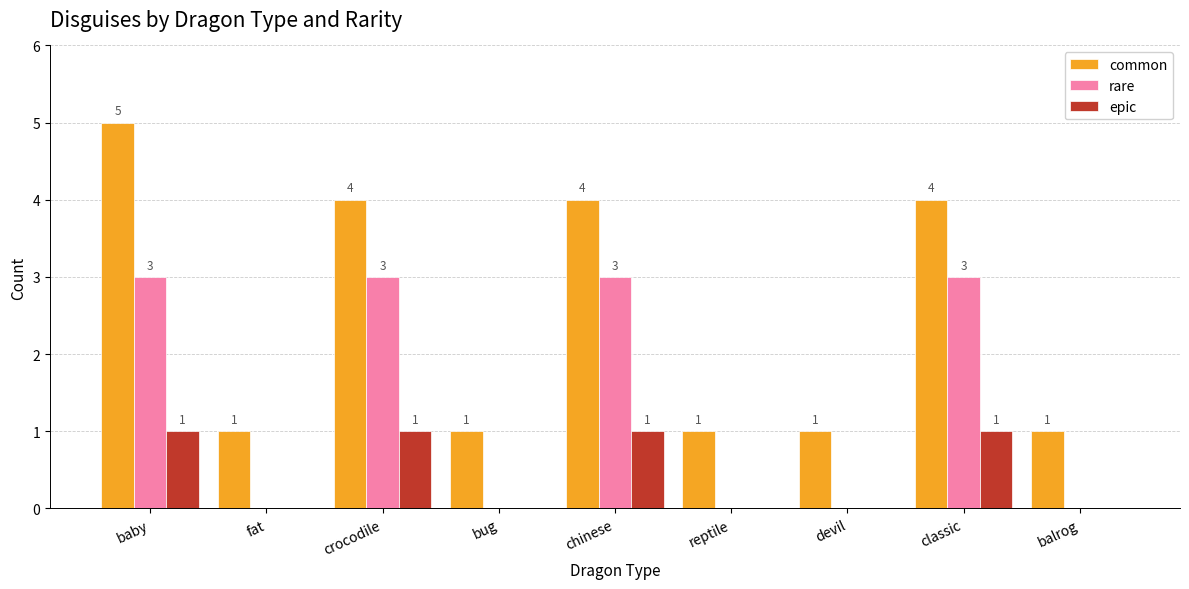

Are the bars grouped side by side (vs. stacked)?

Yes